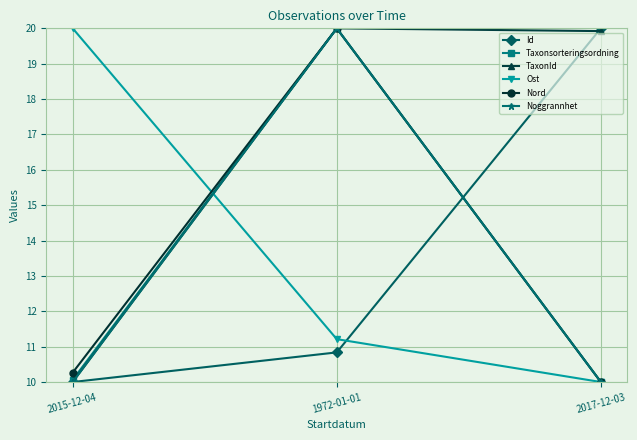

The value of Noggrannhet at 2017-12-03 is 4.1. True or false?

False